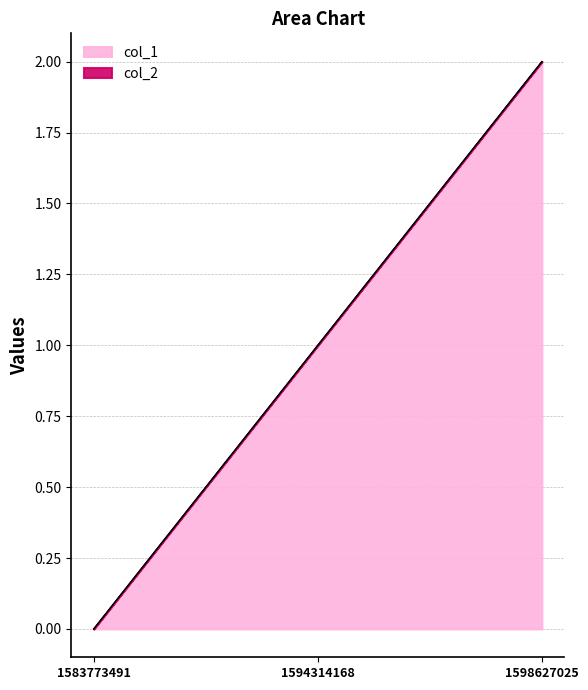

Is it true that the value at 1594314168 is 1?

False